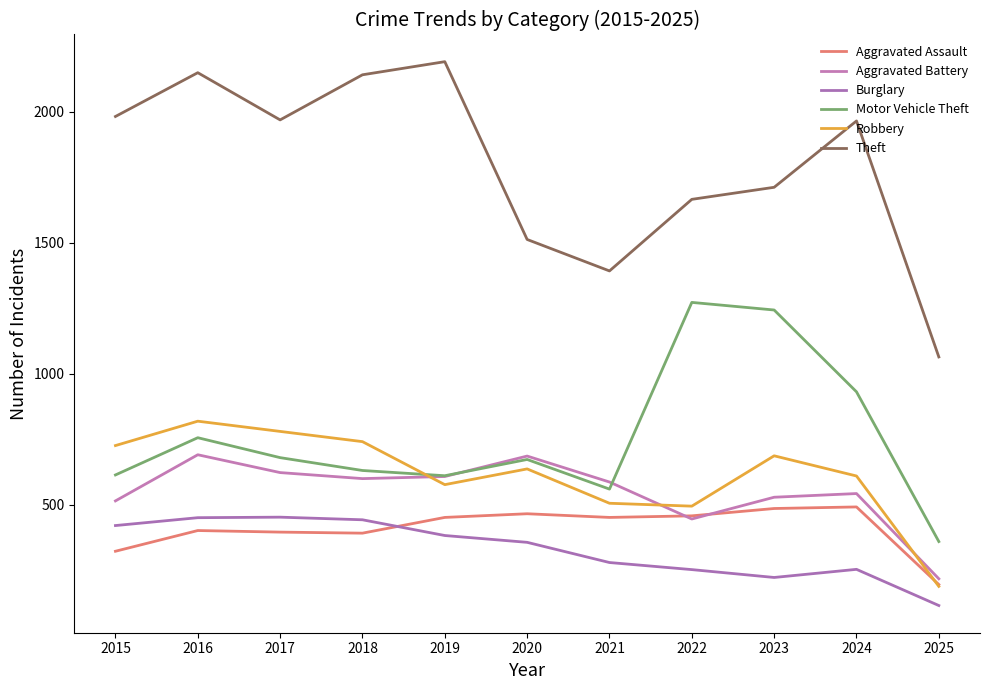

What are all the series names shown in the legend?

Aggravated Assault, Aggravated Battery, Burglary, Motor Vehicle Theft, Robbery, Theft